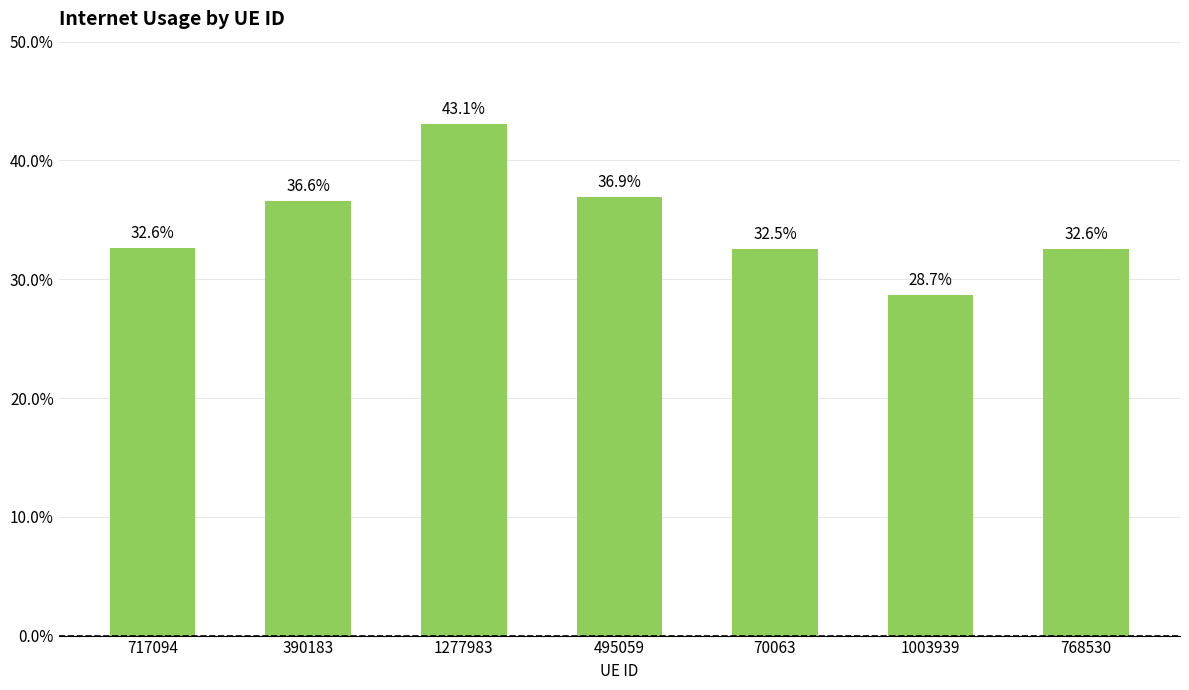

Are the bars horizontal?

No